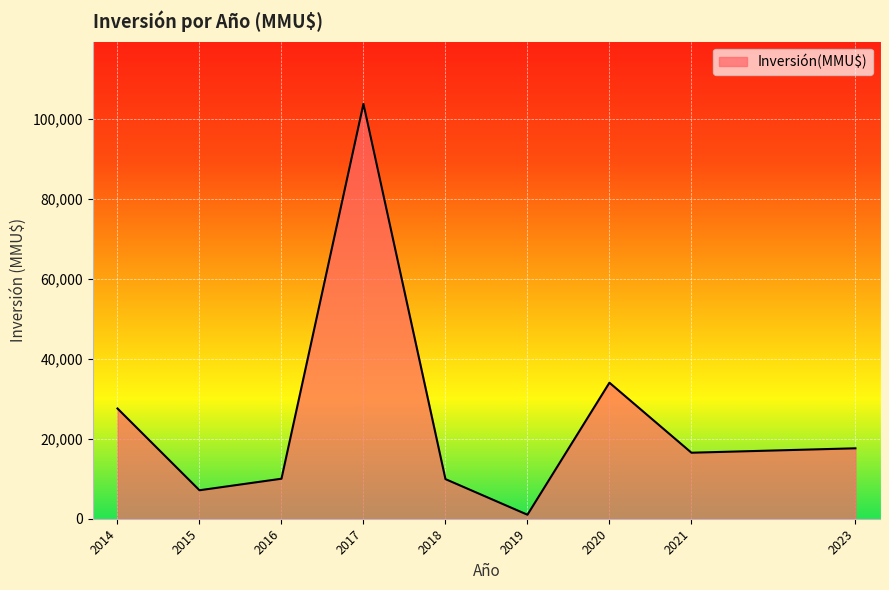

At which category does the data reach its first local valley?

2015